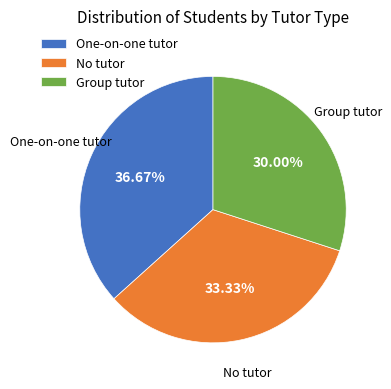

Do One-on-one tutor and Group tutor together represent more than half of the pie?

Yes